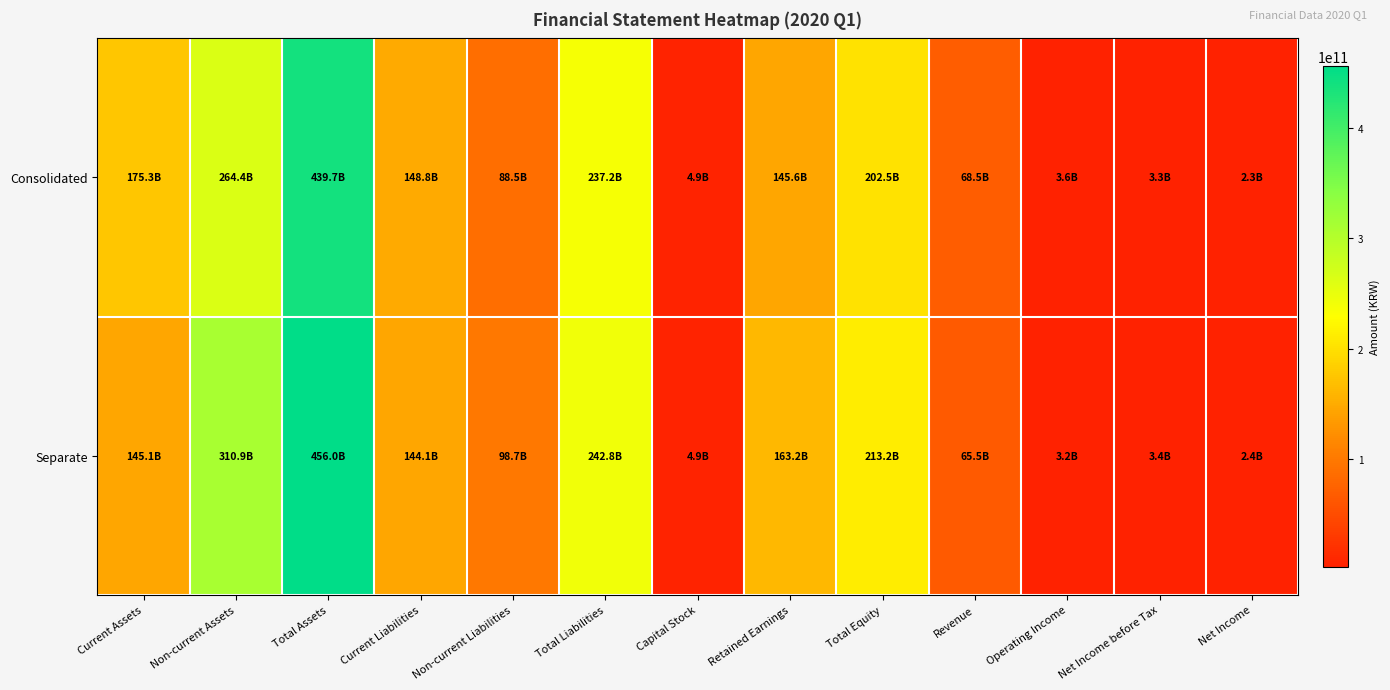

Rank the series by their maximum value, from highest to lowest.

Separate, Consolidated